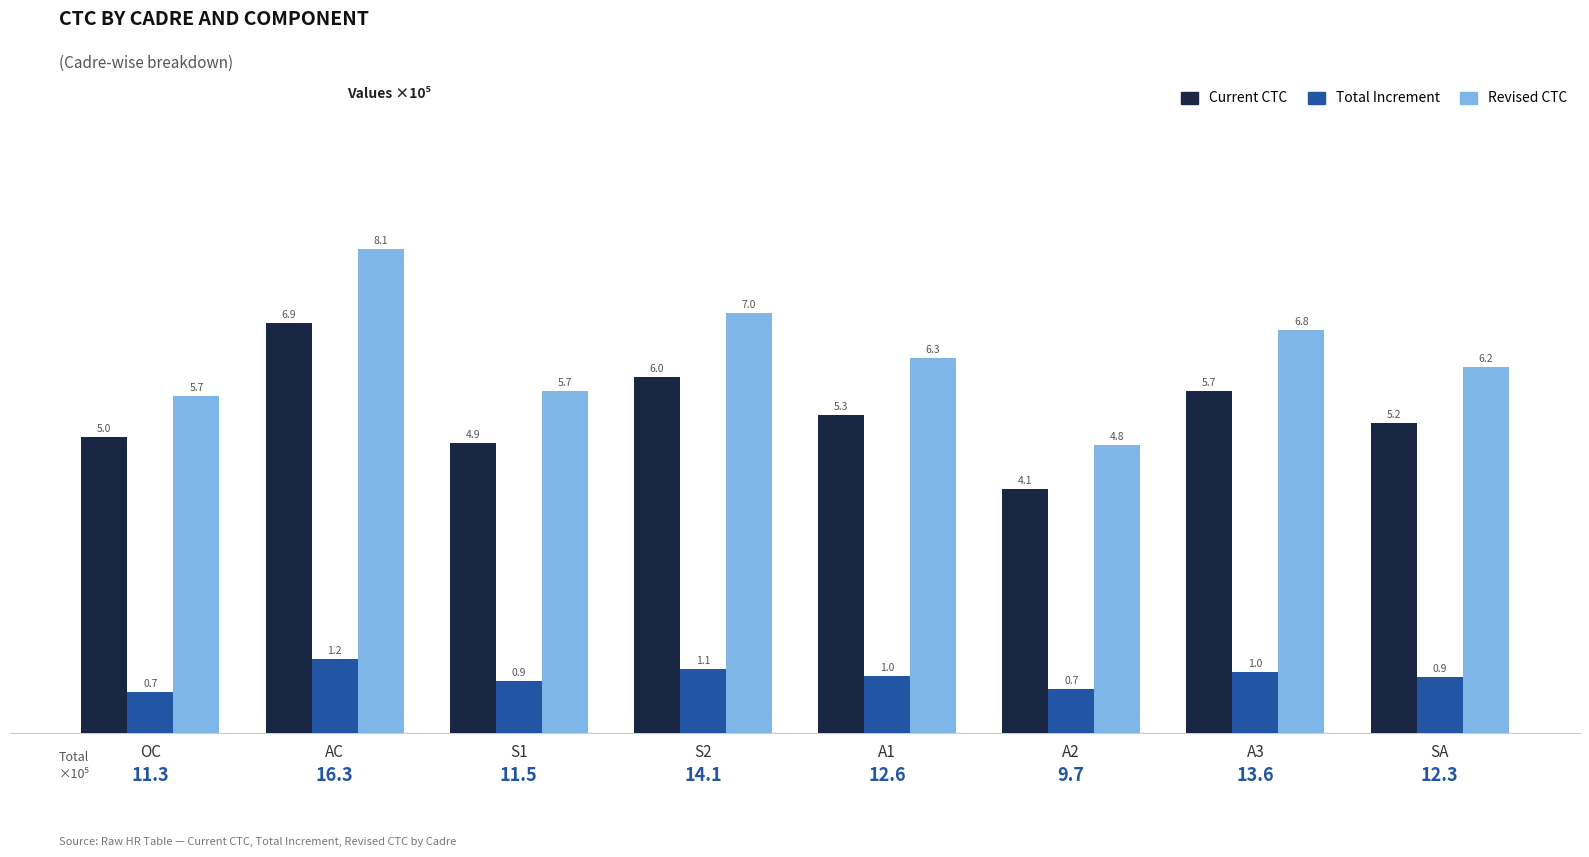

Rank the series at A2 from highest to lowest value.

Revised CTC, Current CTC, Total Increment